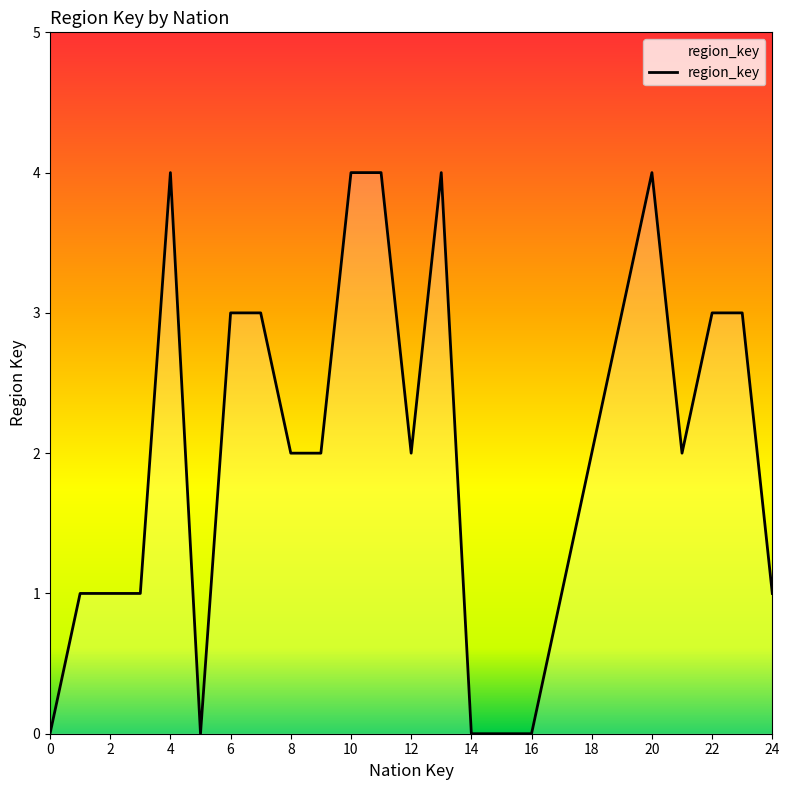

What is the maximum value shown in the chart?

4